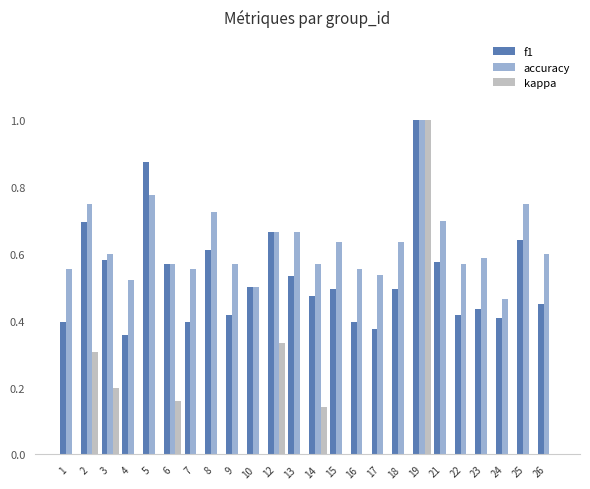

Is it true that accuracy equals 0.3 at 5?

False